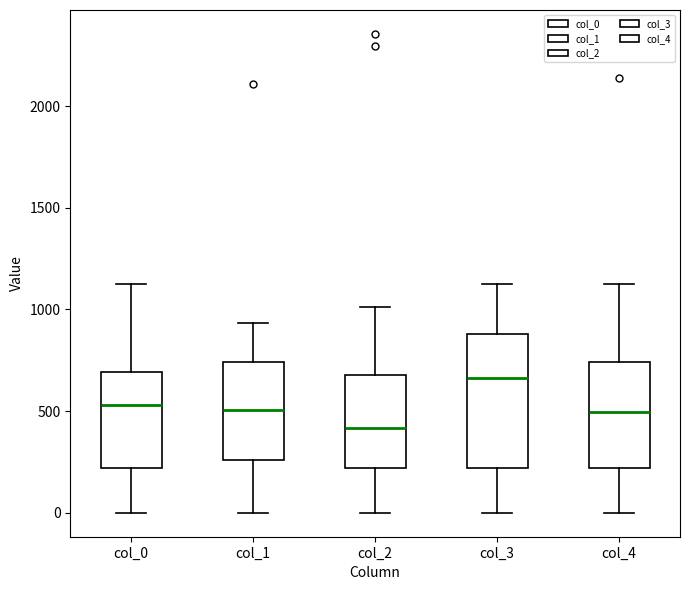

Which box is the tallest, from its lower edge to its upper edge?

col_3